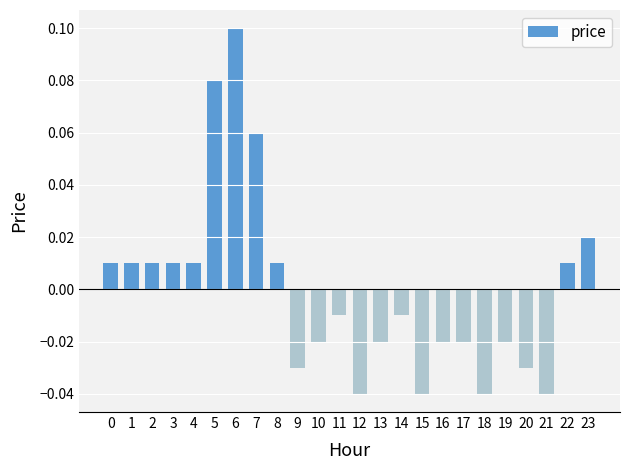

Between 9 and 13, which is larger?

13